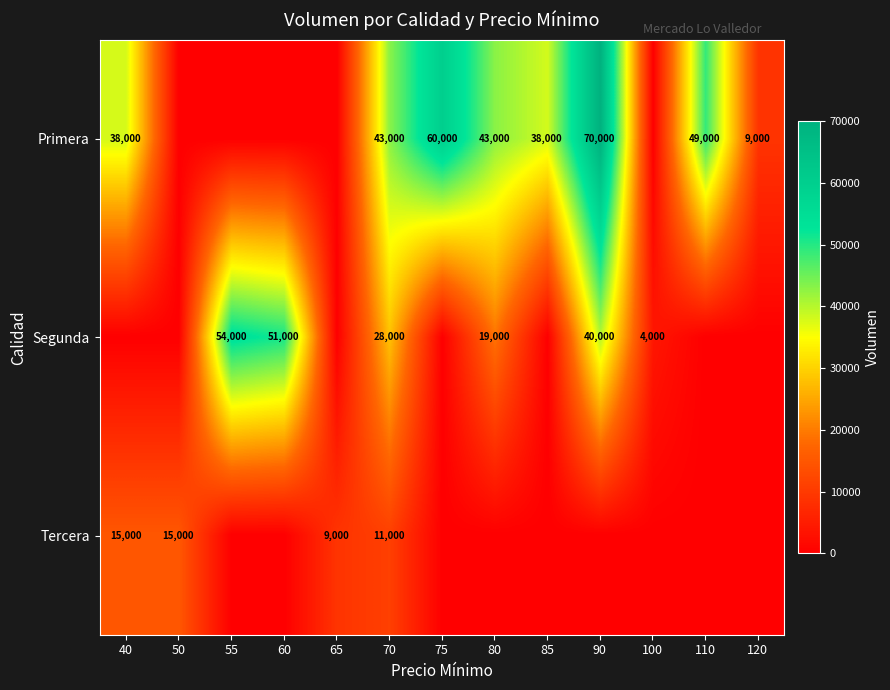

What is the difference between the Segunda values at 55 and 100?

50000